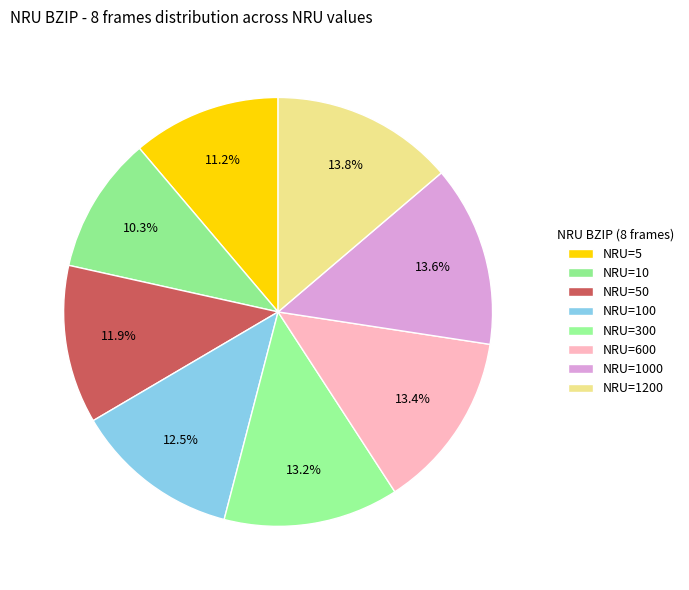

What is the largest slice in the pie chart?

1200